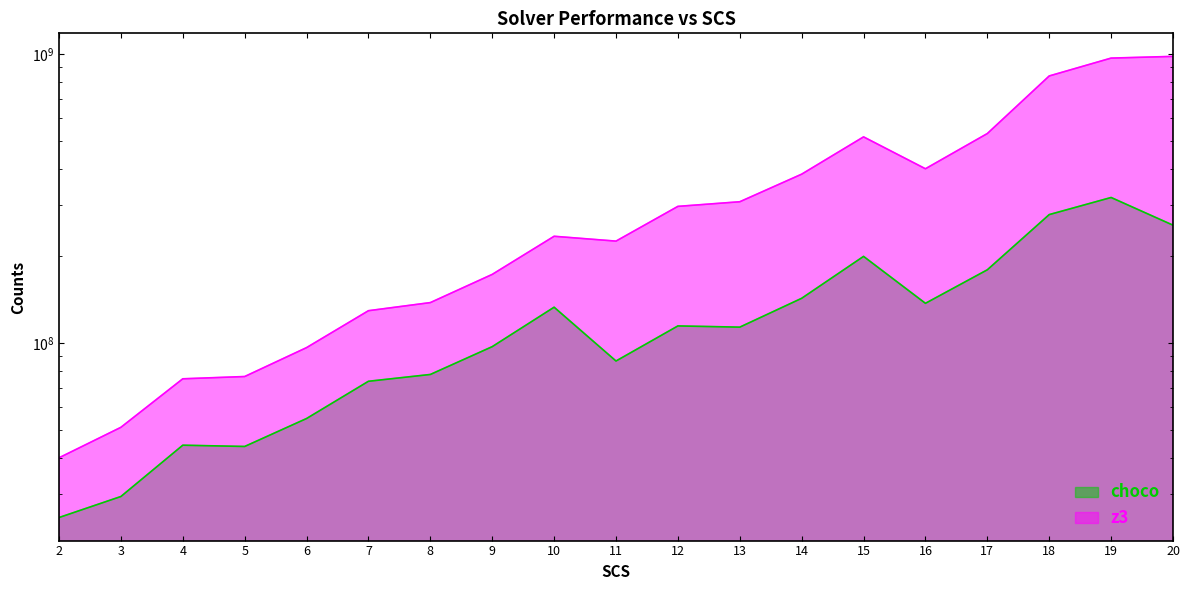

At which label does choco first exceed 113316035?

10